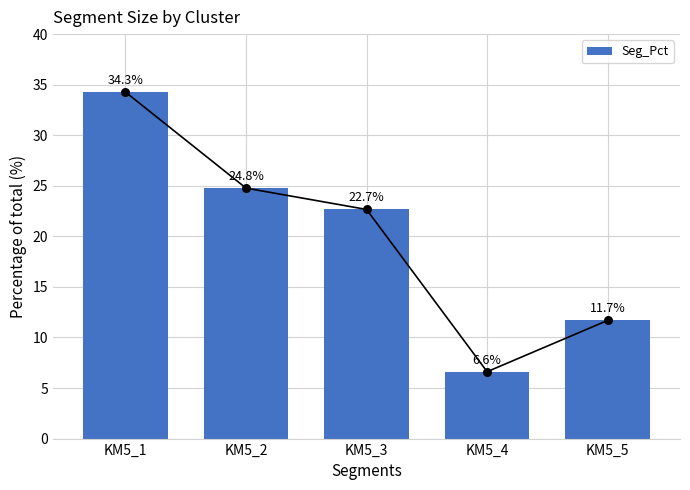

What is the change in value from KM5_1 to KM5_4?

-27.7